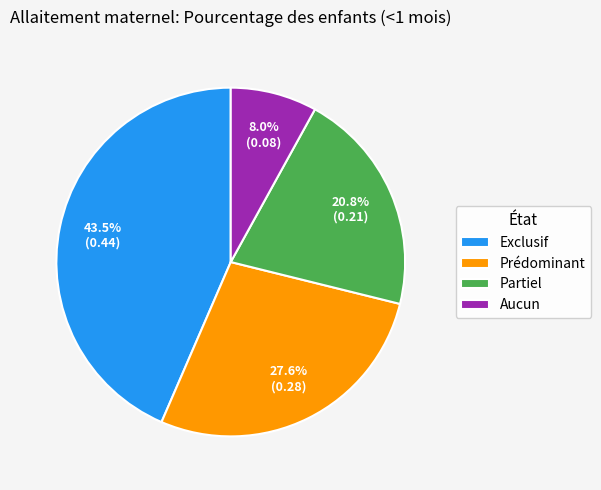

Is the sum of Partiel and Aucun greater than half?

No